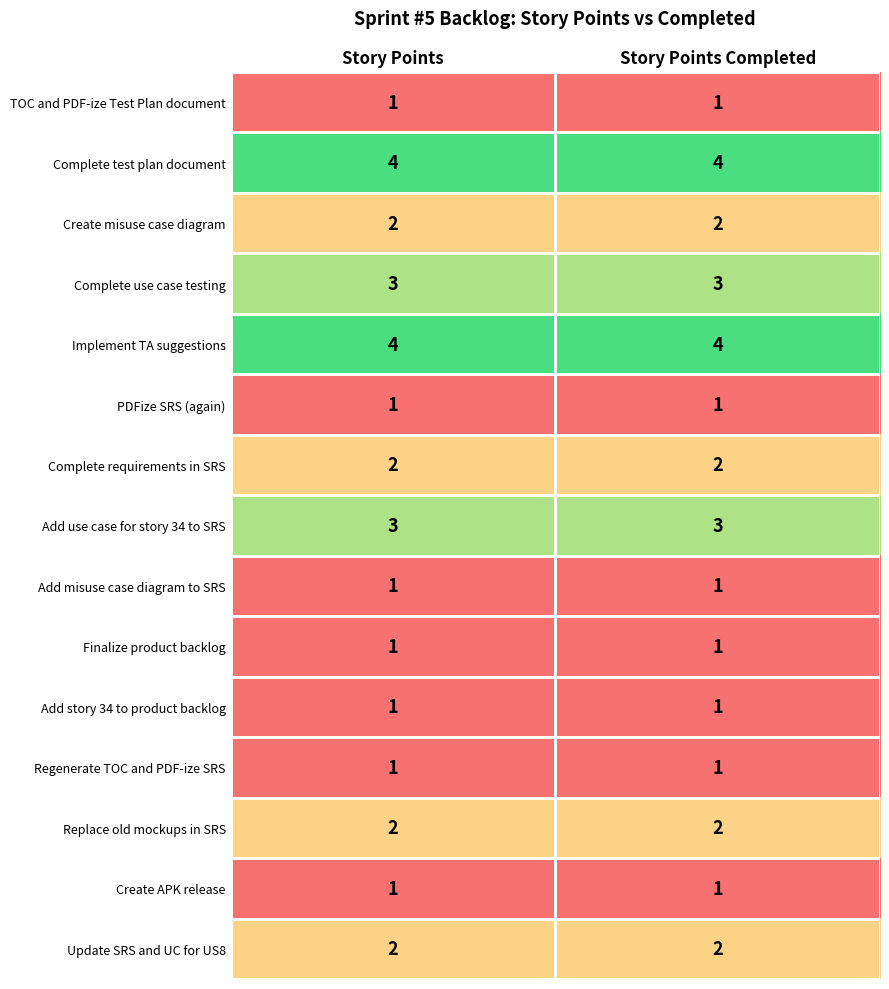

True or false: Complete requirements in SRS has a value of 2 at Story Points.

True